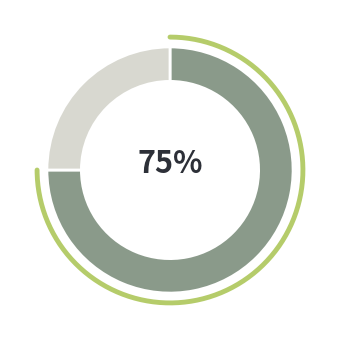

Is it true that High GI absorption is 75% of the pie?

True